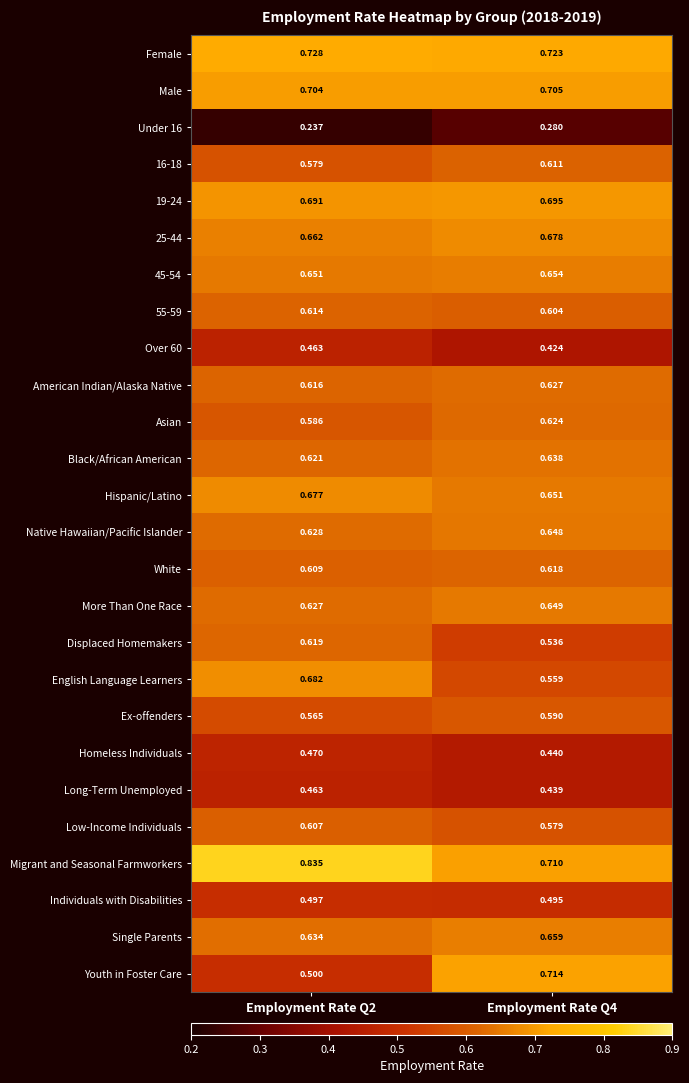

Which series has the largest range (max minus min)?

Youth in Foster Care